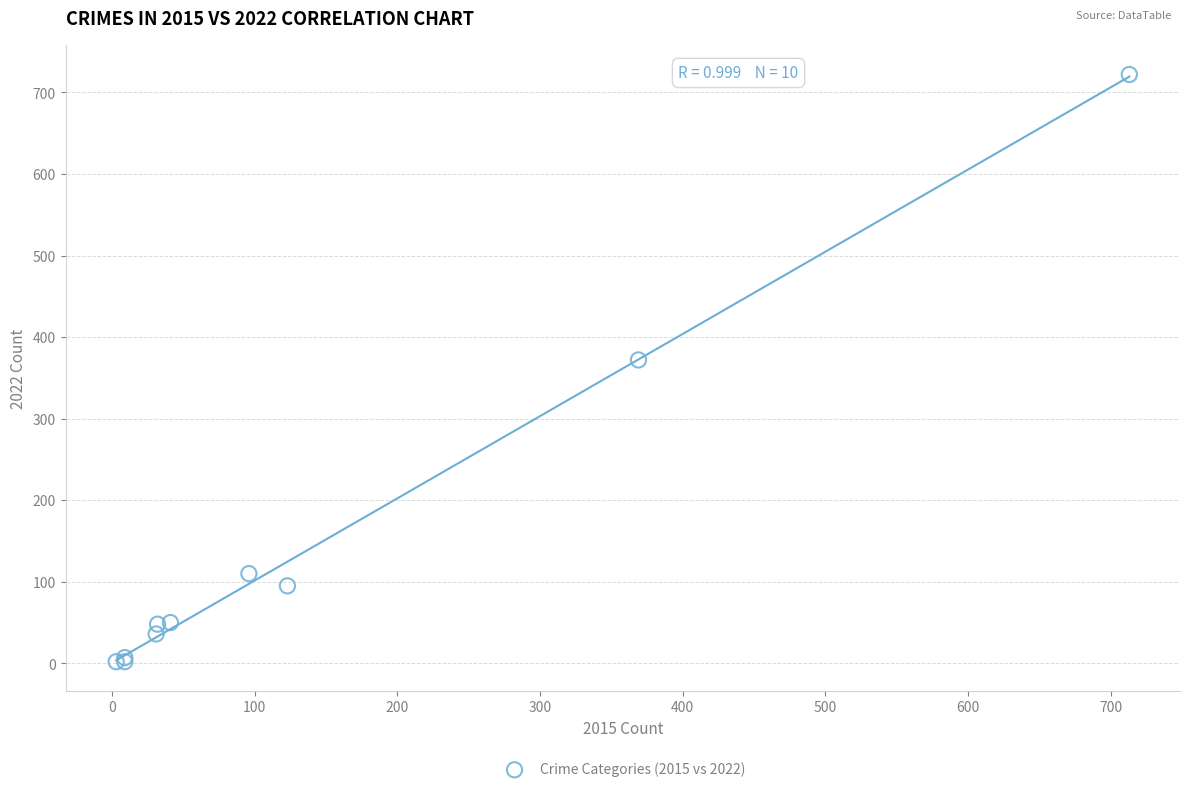

What Y value in the scatter plot is closest to 362?

372